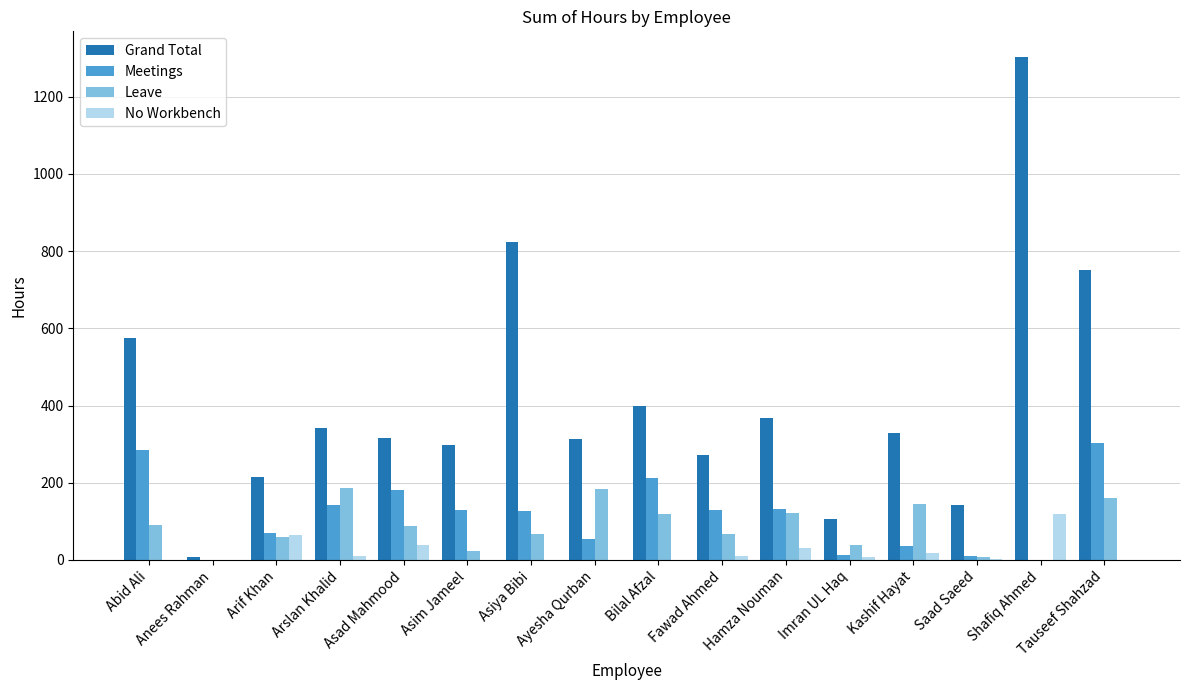

What is the sum of all Grand Total values?

6559.2